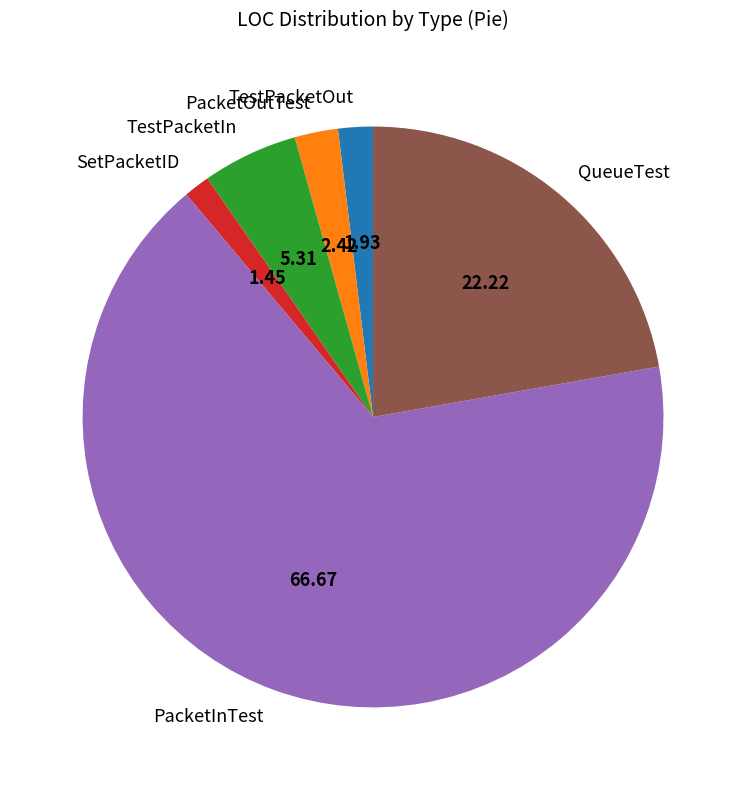

How many segments does this pie chart have?

6